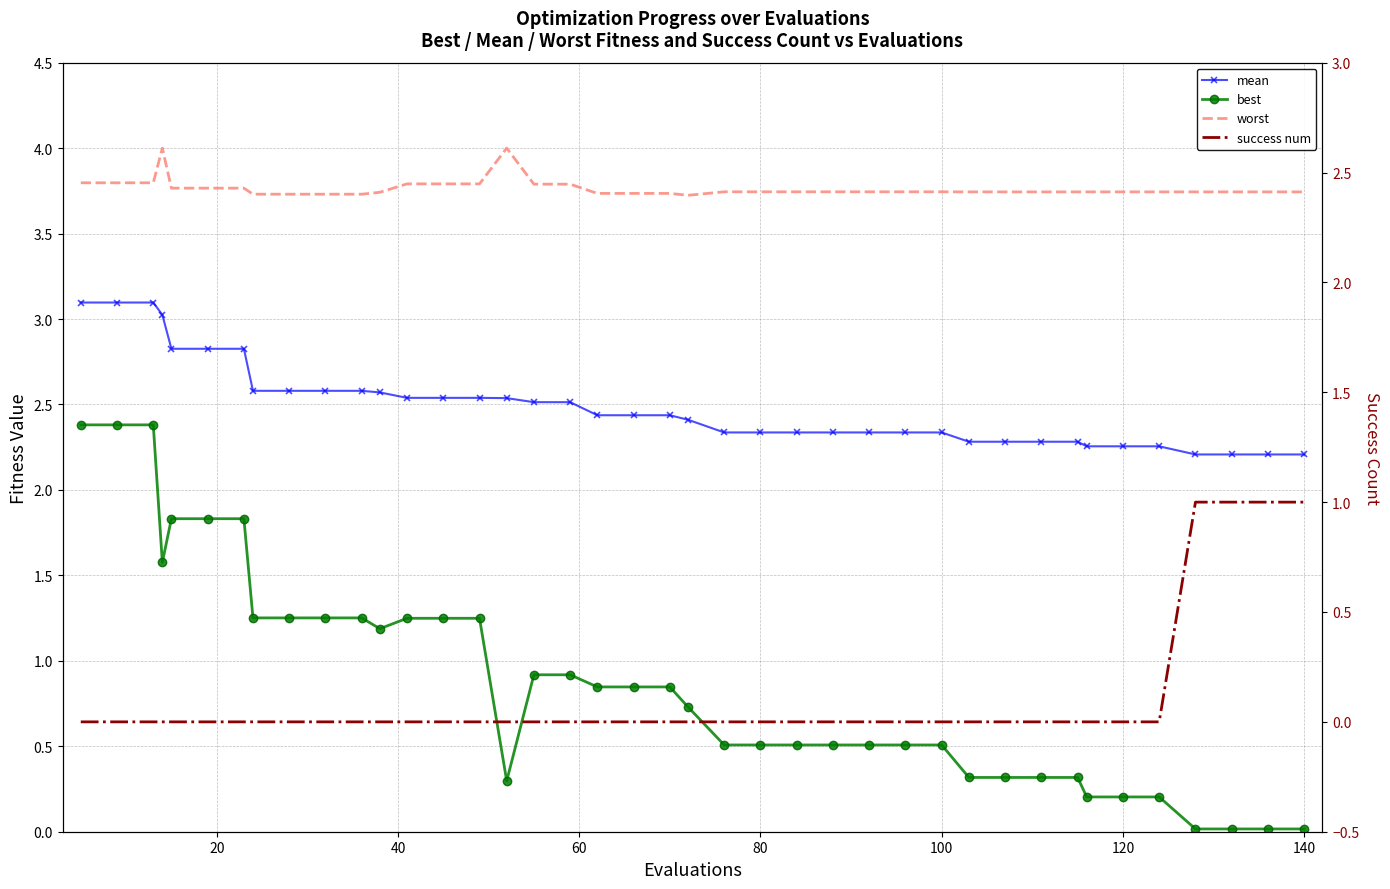

True or false: best and mean intersect in this chart.

False